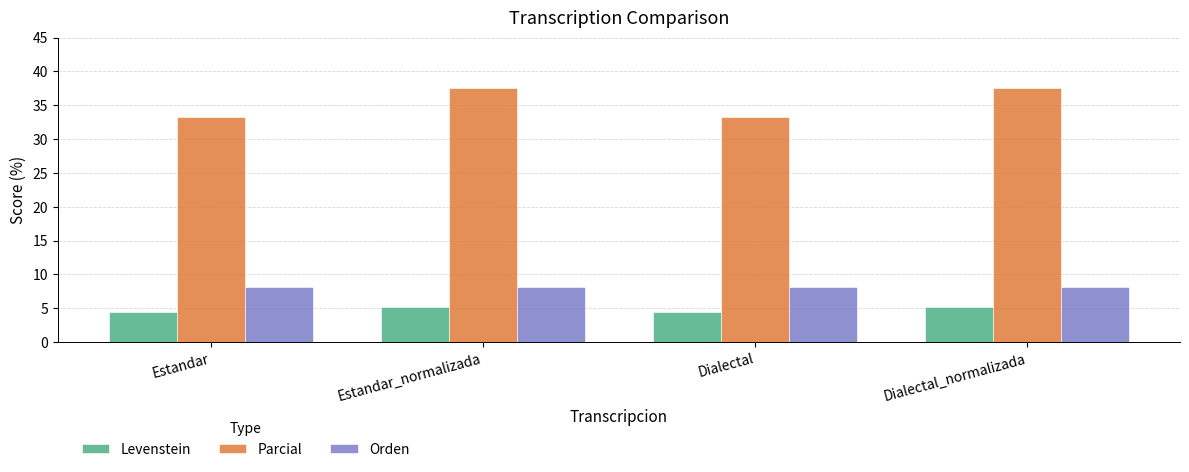

What are all the series names shown in the legend?

Levenstein, Parcial, Orden